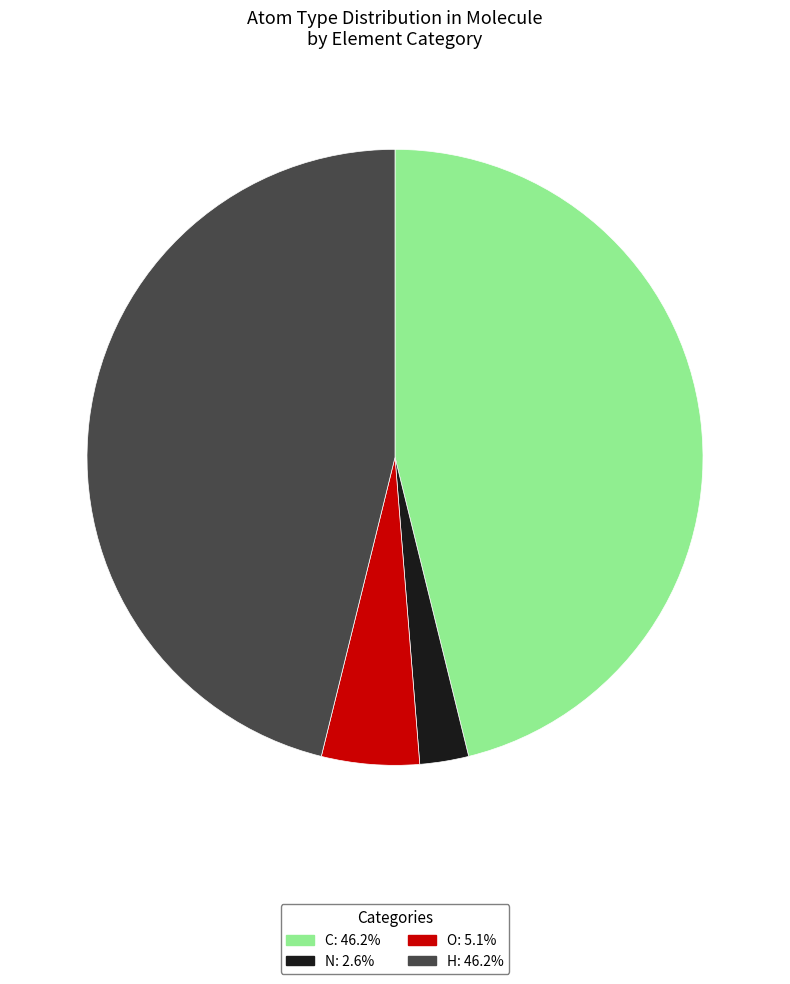

The O slice represents 1% of the pie. True or false?

False